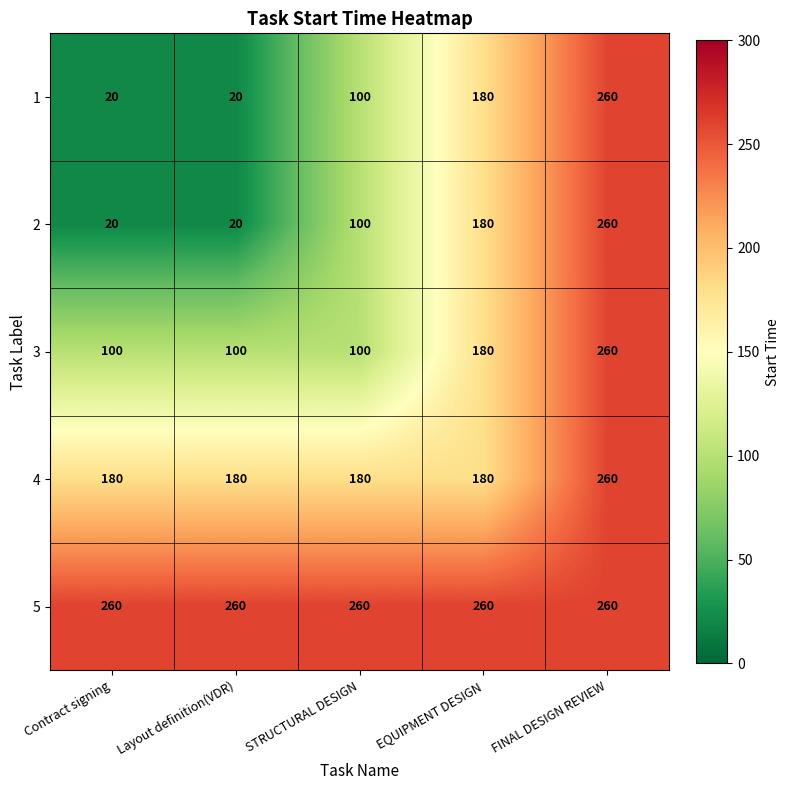

True or false: 2 has a value of 260 at FINAL DESIGN REVIEW.

True